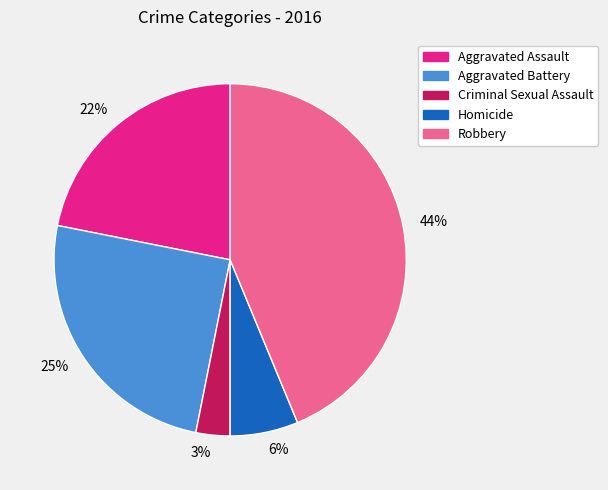

Approximately how many times larger is the value at 22% compared to 25%?

0.9